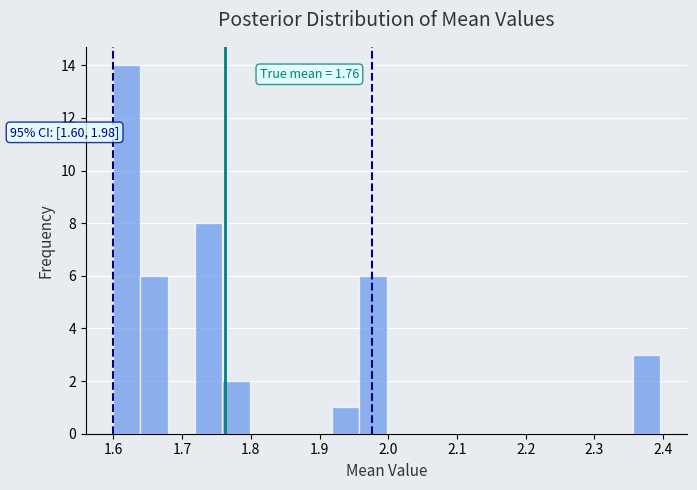

Read against the x-axis, roughly where is the centre of the tallest bar?

1.62